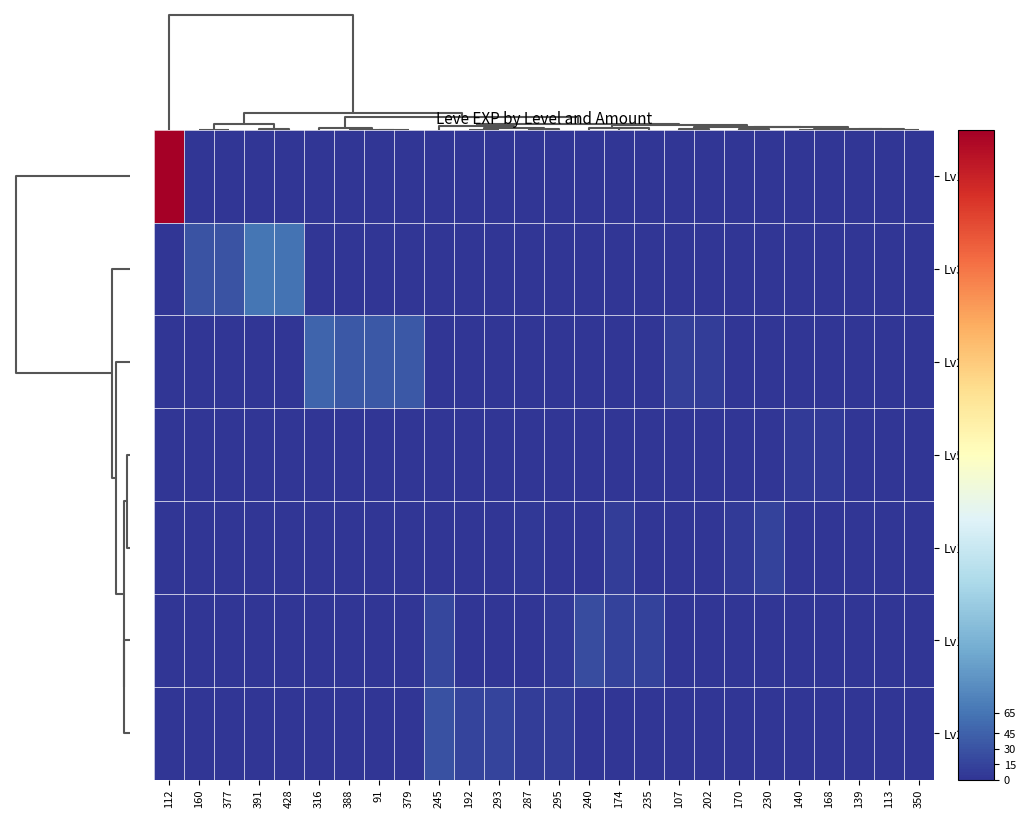

Reading left to right, extract all data points from this chart.

Lv1: 112=630	160=0	377=0	391=0	428=0	316=0	388=0	91=0	379=0	245=0	192=0	293=0	287=0	295=0	240=0	174=0	235=0	107=0	202=0	170=0	230=0	140=0	168=0	139=0	113=1	350=0
Lv30: 112=0	160=31	377=31	391=64	428=62	316=0	388=0	91=0	379=0	245=0	192=0	293=0	287=0	295=0	240=0	174=0	235=0	107=0	202=0	170=0	230=0	140=0	168=0	139=0	113=0	350=0
Lv25: 112=0	160=0	377=0	391=0	428=0	316=47	388=36	91=36	379=36	245=0	192=0	293=0	287=0	295=0	240=0	174=0	235=0	107=12	202=8	170=0	230=0	140=0	168=0	139=0	113=0	350=0
Lv5: 112=0	160=0	377=0	391=0	428=0	316=0	388=0	91=0	379=0	245=0	192=0	293=0	287=0	295=0	240=0	174=0	235=0	107=0	202=0	170=2	230=0	140=5	168=6	139=2	113=0	350=0
Lv10: 112=0	160=0	377=0	391=0	428=0	316=0	388=0	91=0	379=0	245=0	192=0	293=0	287=3	295=0	240=0	174=9	235=0	107=0	202=0	170=7	230=13	140=0	168=0	139=0	113=0	350=0
Lv15: 112=0	160=0	377=0	391=0	428=0	316=0	388=0	91=0	379=0	245=18	192=0	293=0	287=0	295=7	240=24	174=14	235=13	107=0	202=0	170=0	230=0	140=0	168=0	139=0	113=0	350=0
Lv20: 112=0	160=0	377=0	391=0	428=0	316=0	388=0	91=0	379=0	245=28	192=16	293=17	287=9	295=8	240=0	174=0	235=0	107=0	202=0	170=0	230=0	140=0	168=0	139=0	113=0	350=0